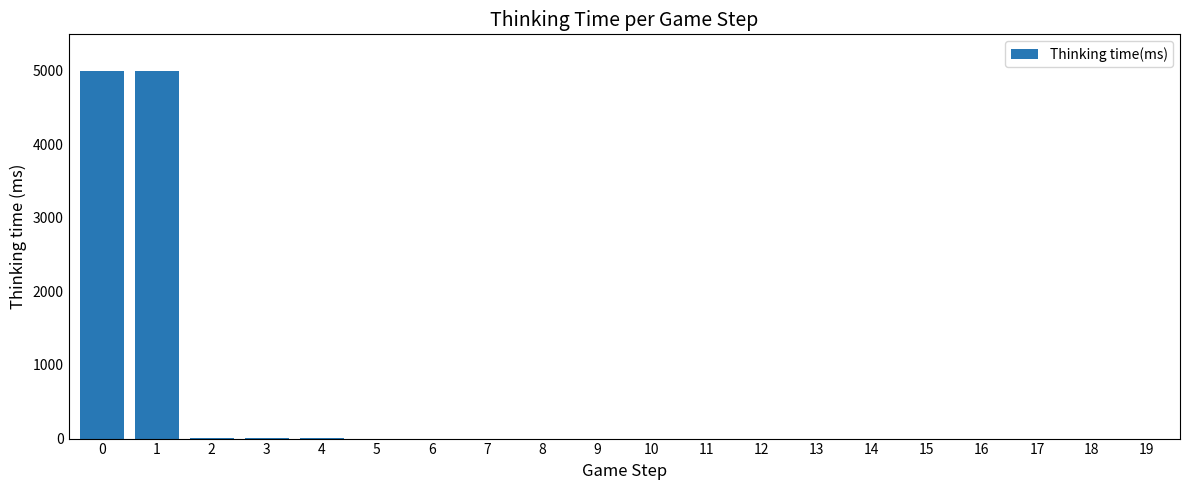

Is it true that the value at 15 is 0?

True